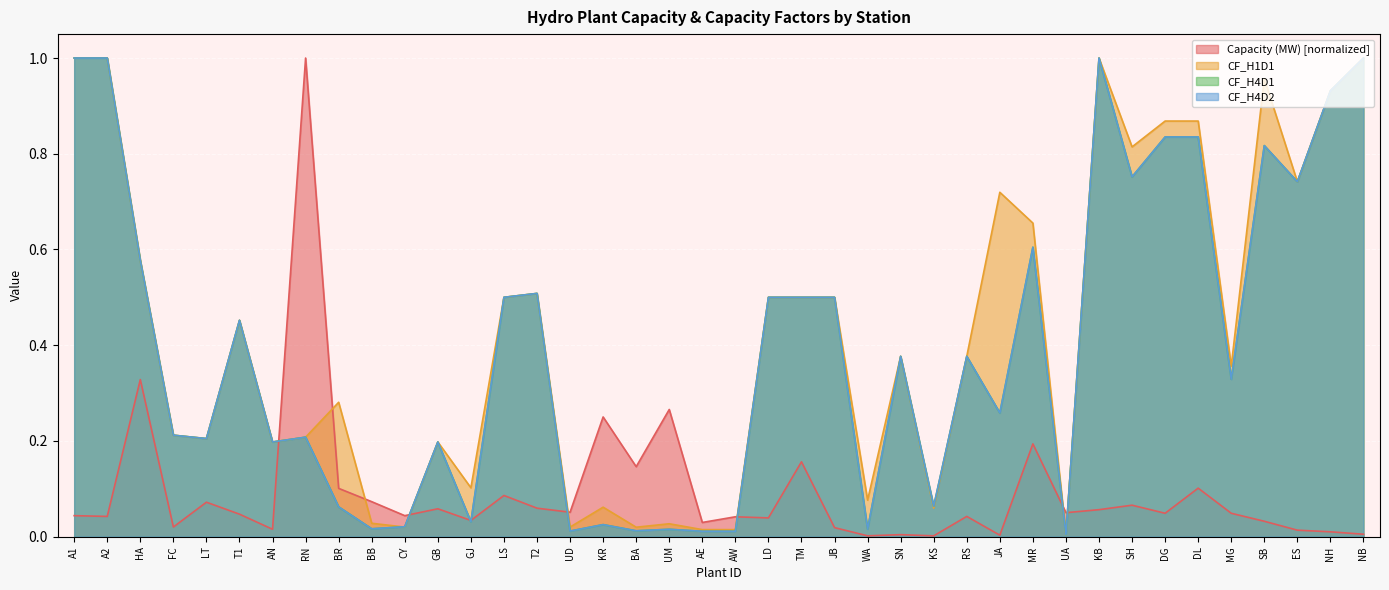

At which category is the sum across all series the highest?

KB